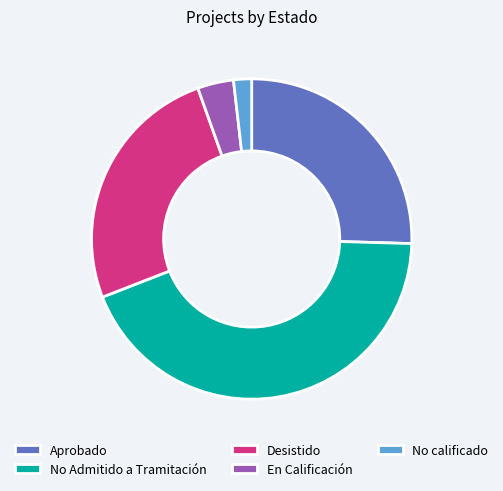

Is the sum of No Admitido a Tramitación and No calificado greater than half?

No